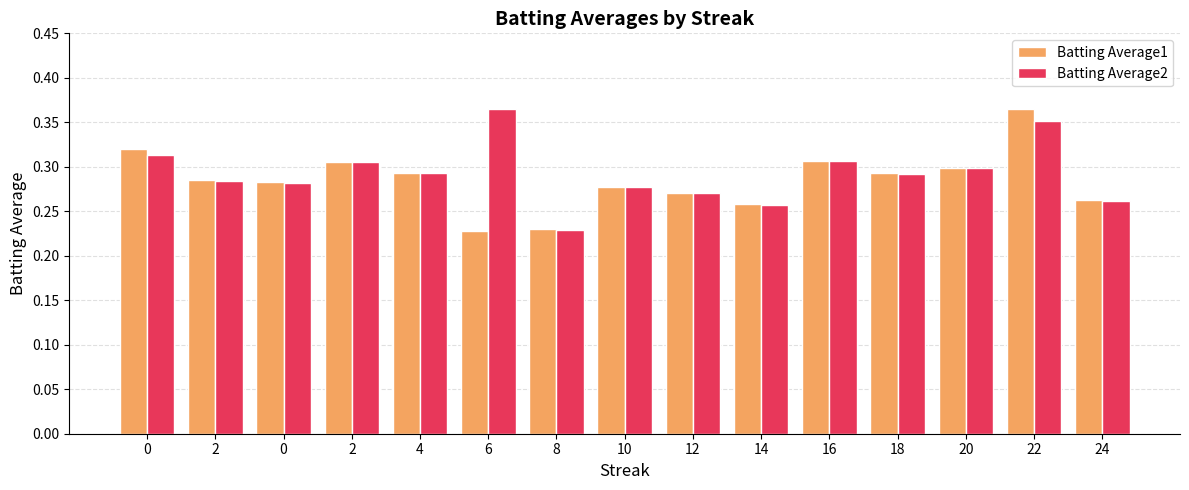

What is the maximum value shown in the chart?

0.4